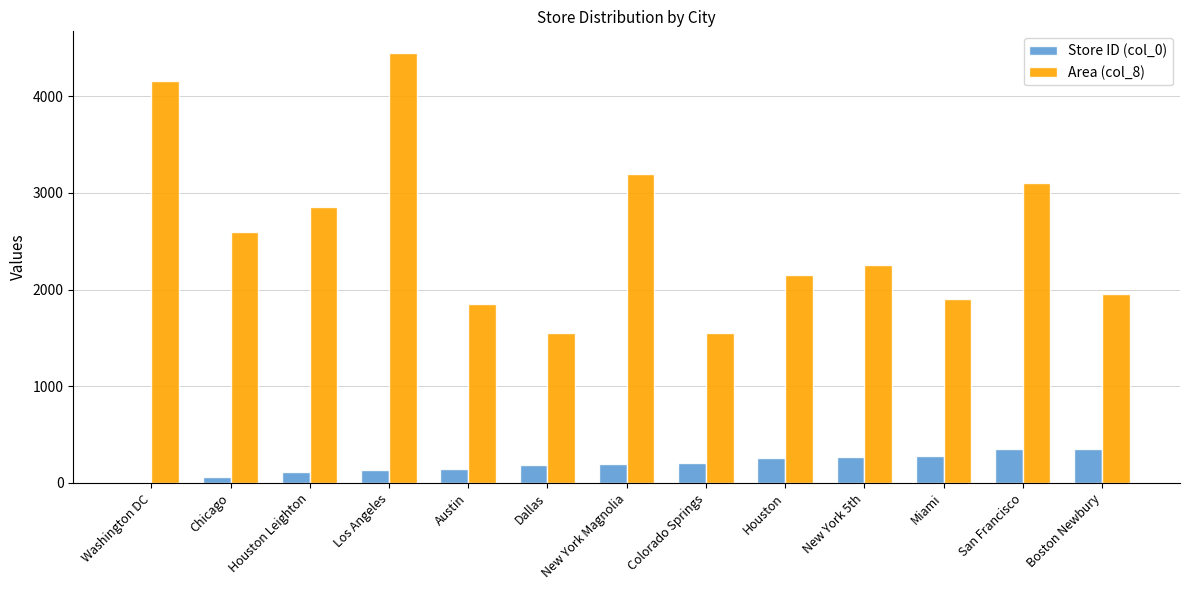

The value of Store ID (col_0) at Miami is 133. True or false?

False